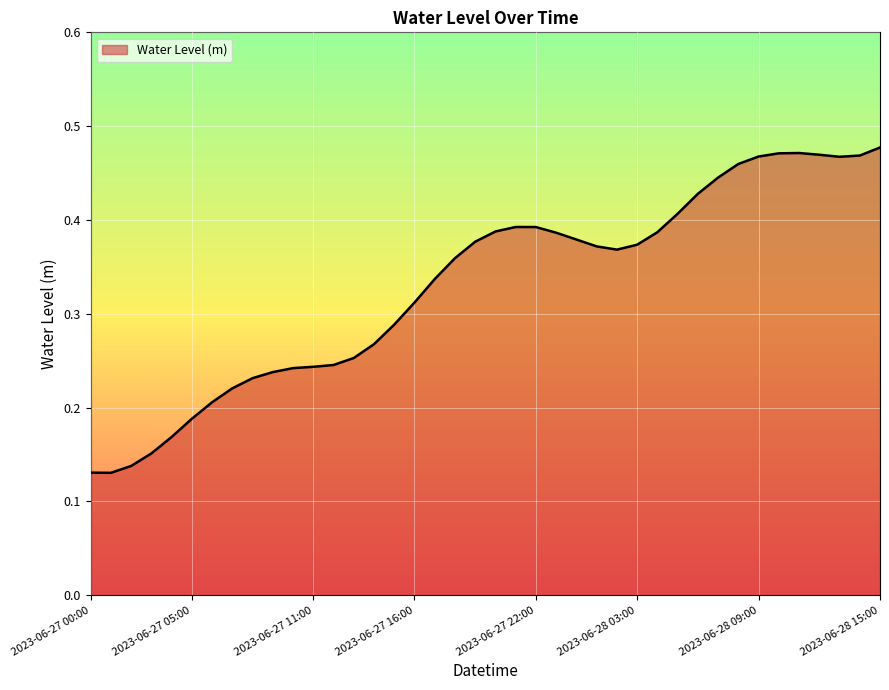

How many distinct data groups are displayed?

1